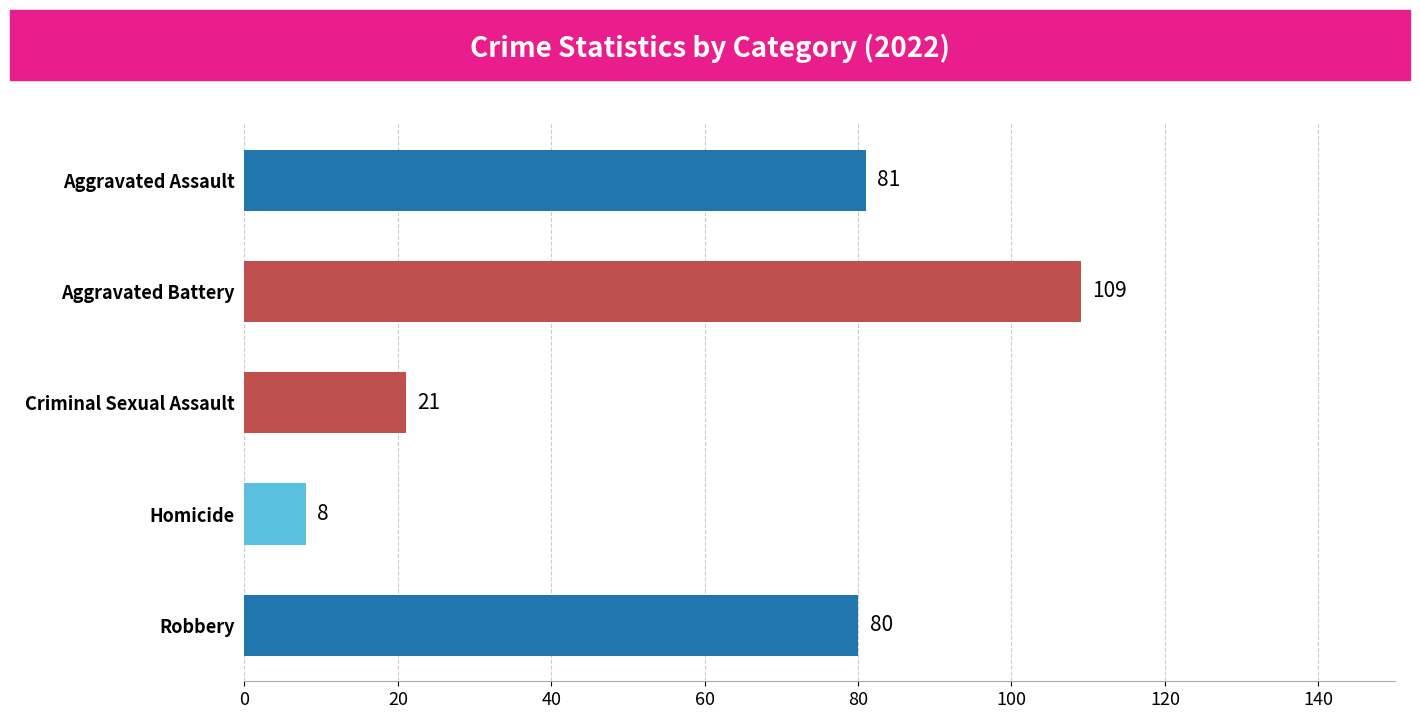

Where is the data nearest to the value 58?

Robbery